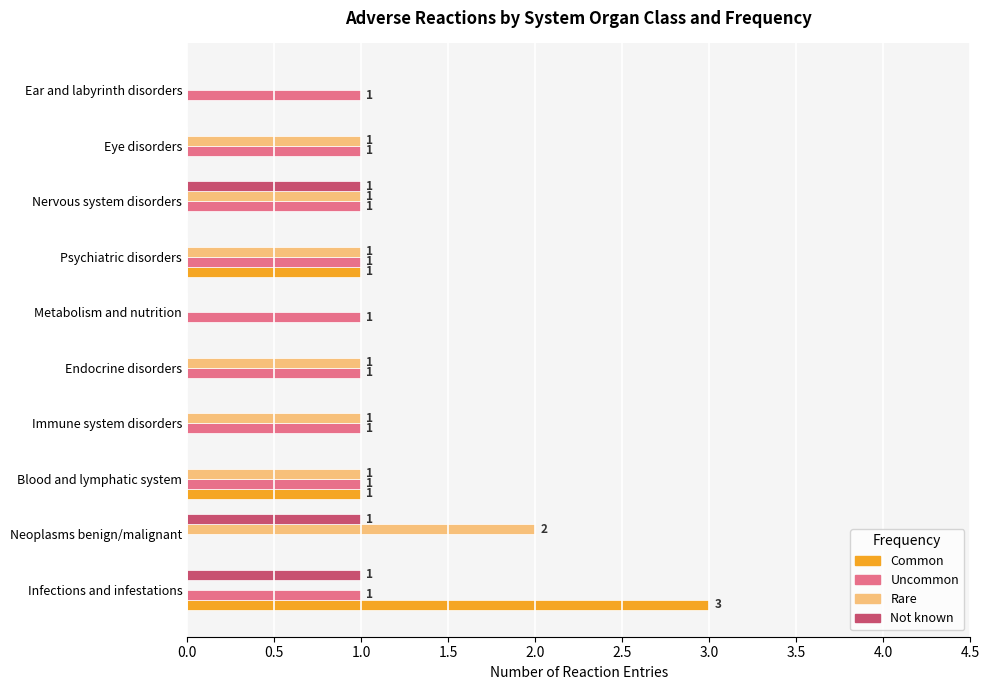

Is the value of Rare at Immune system disorders greater than the value of Not known at Eye disorders?

Yes